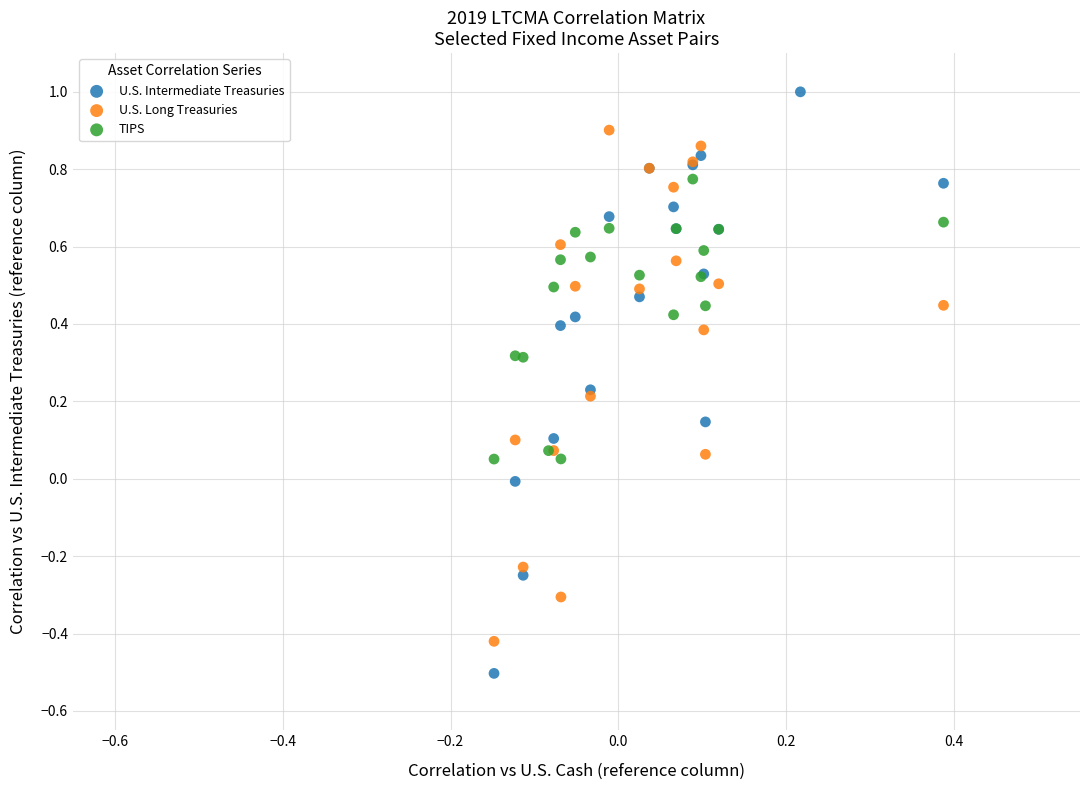

Which series contains the lowest Y value?

U.S. Intermediate Treasuries